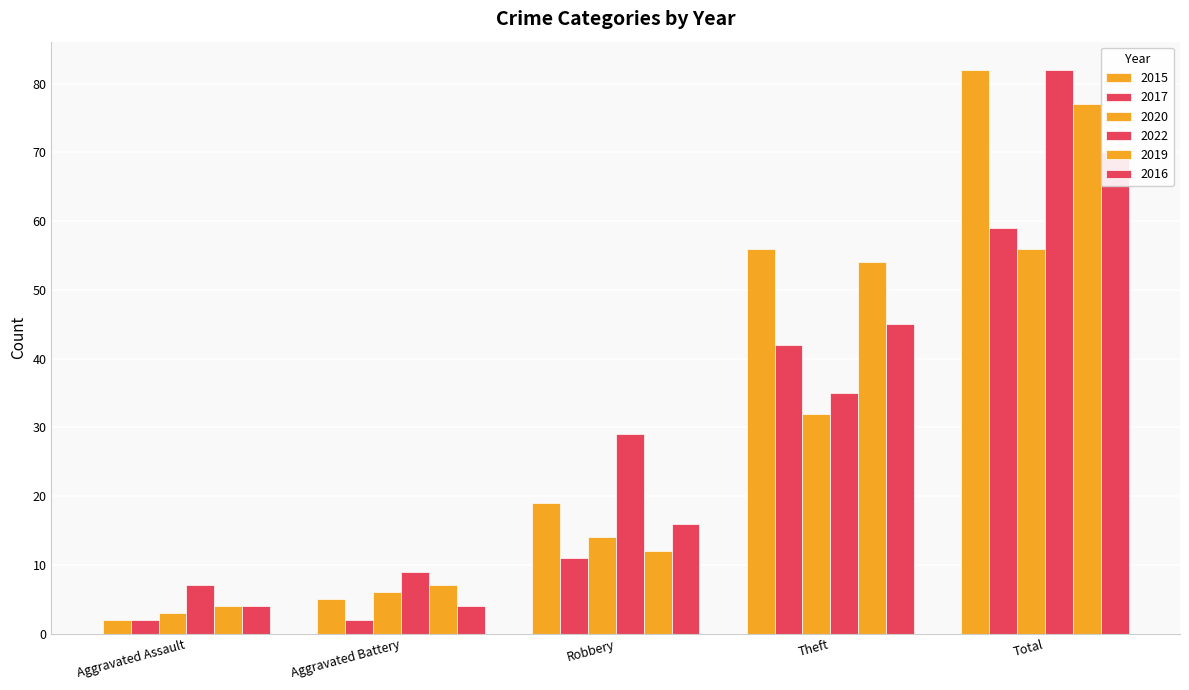

What is the spread (max minus min) of values at Total?

26